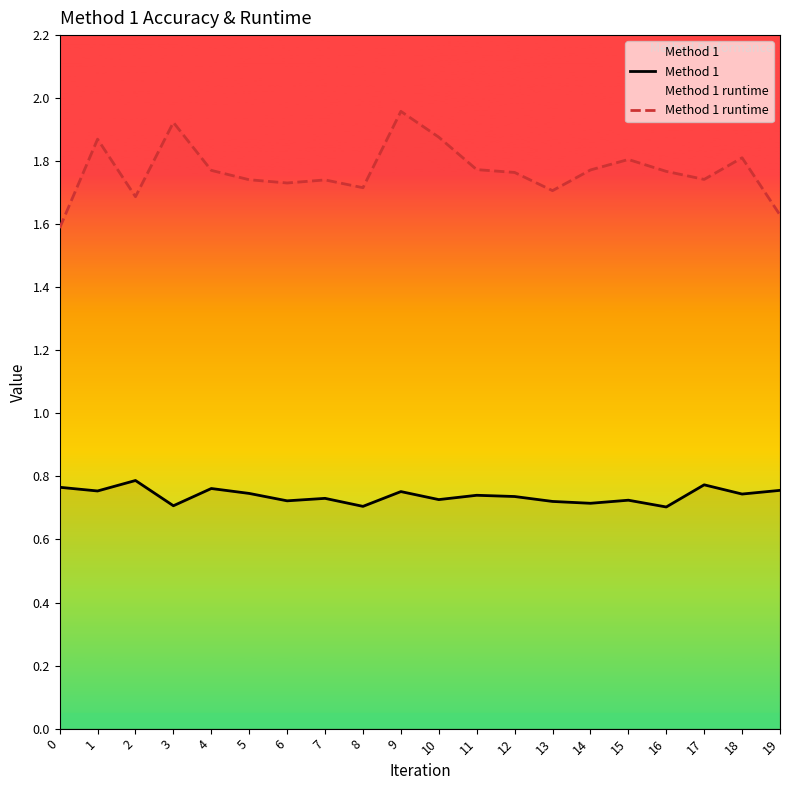

At 15, list the series in order from smallest to largest.

Method 1, Method 1 runtime